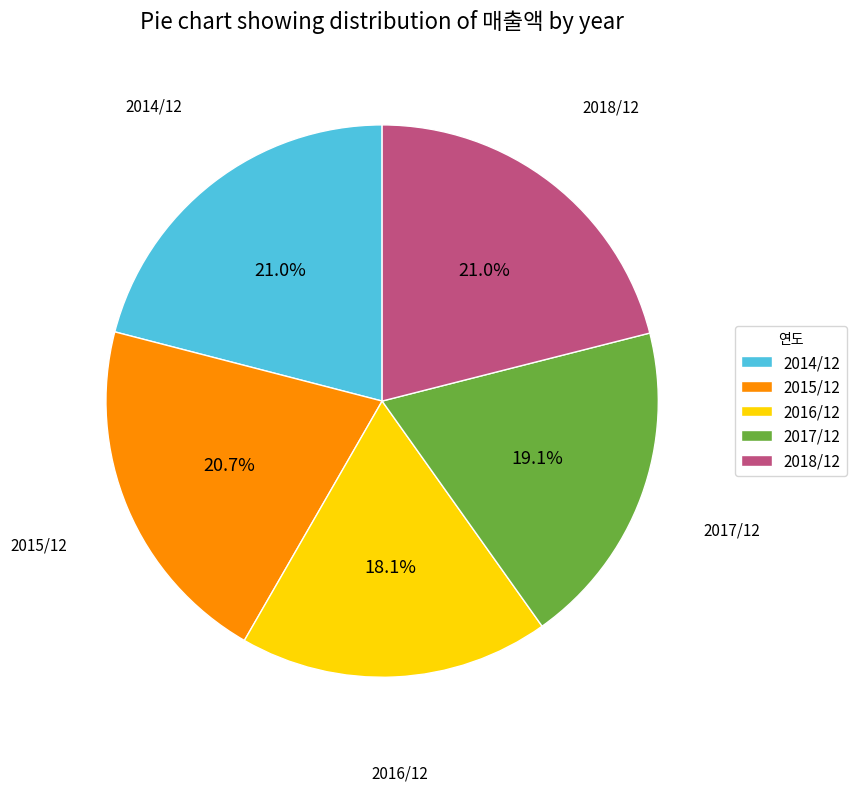

How many segments does this pie chart have?

5